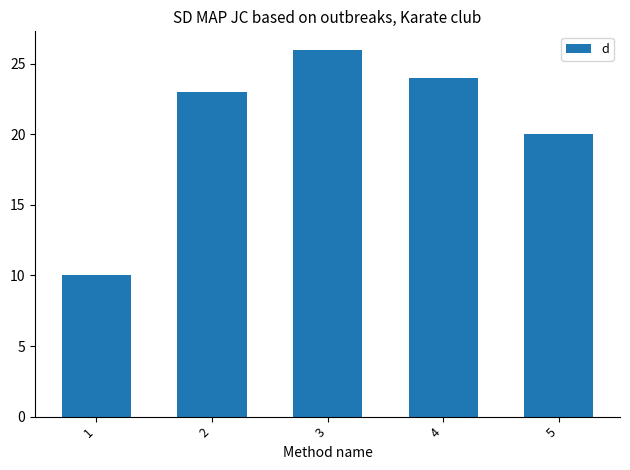

What is the difference between the second highest and second lowest values?

4